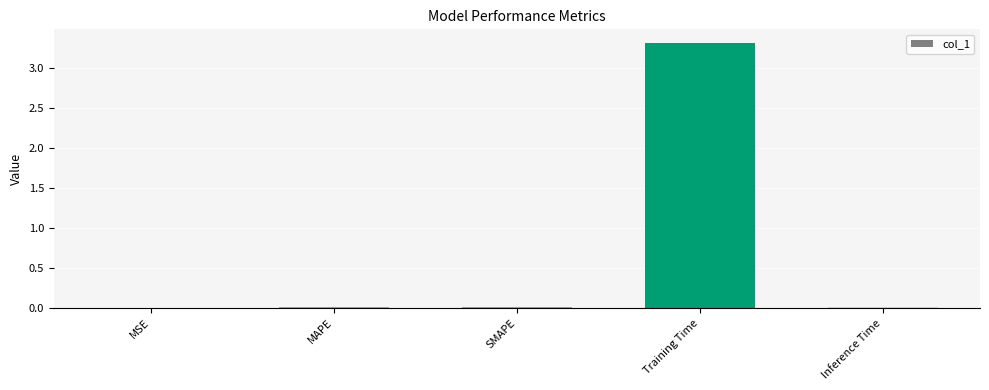

What is the maximum value shown in the chart?

3.3